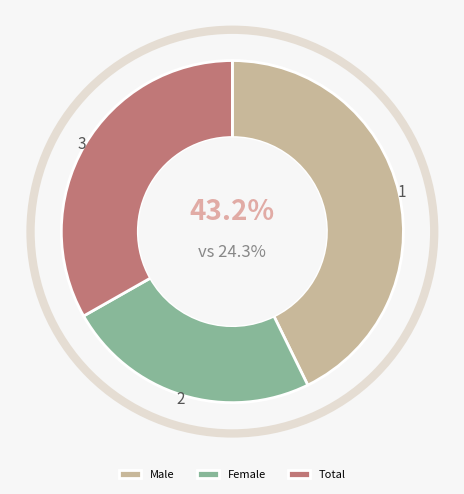

Between Male and Total, which is larger?

Male